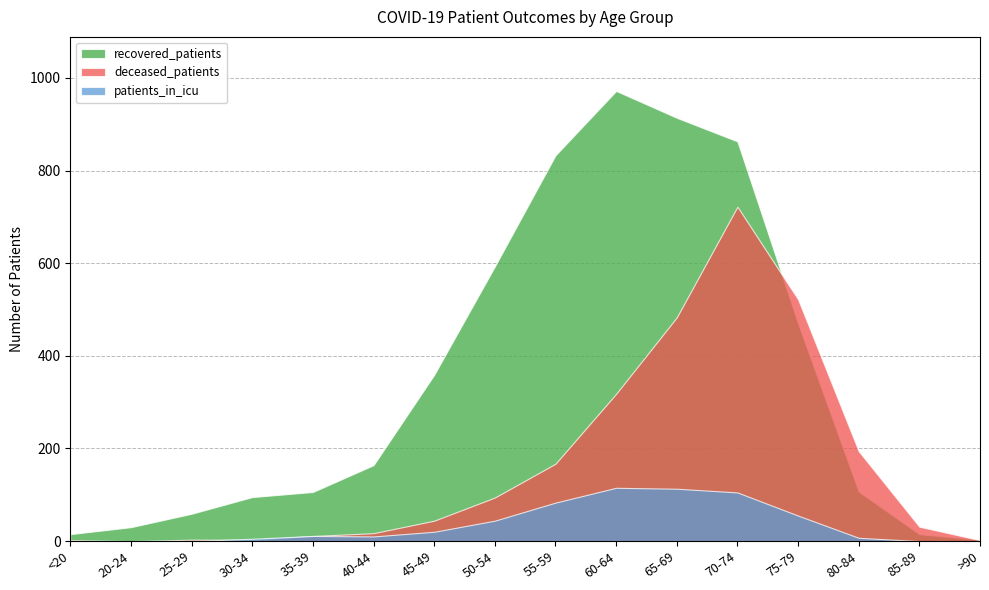

At which category does deceased_patients reach its first local peak?

70-74